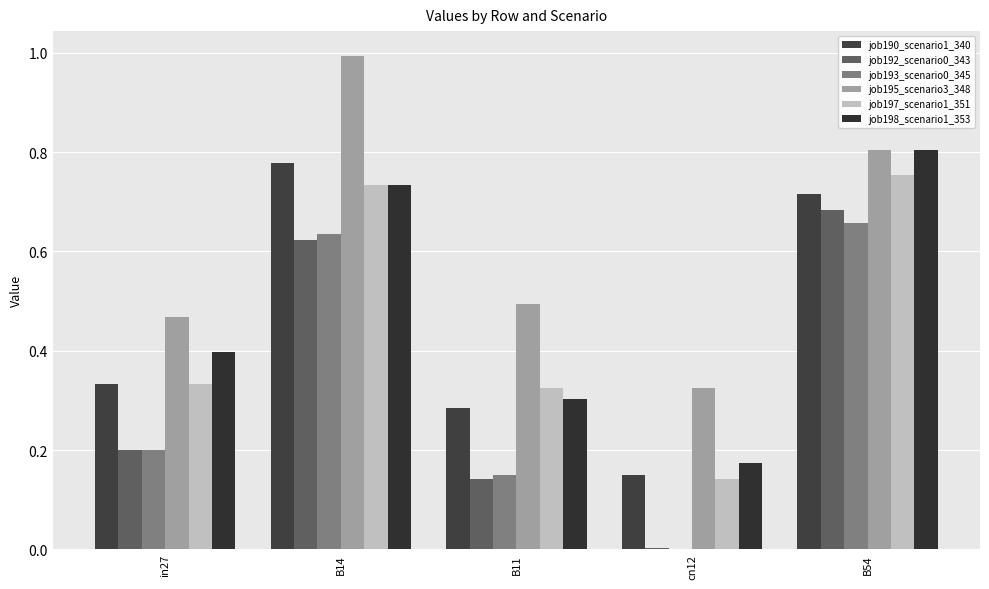

At how many categories does at least one series exceed 0?

5